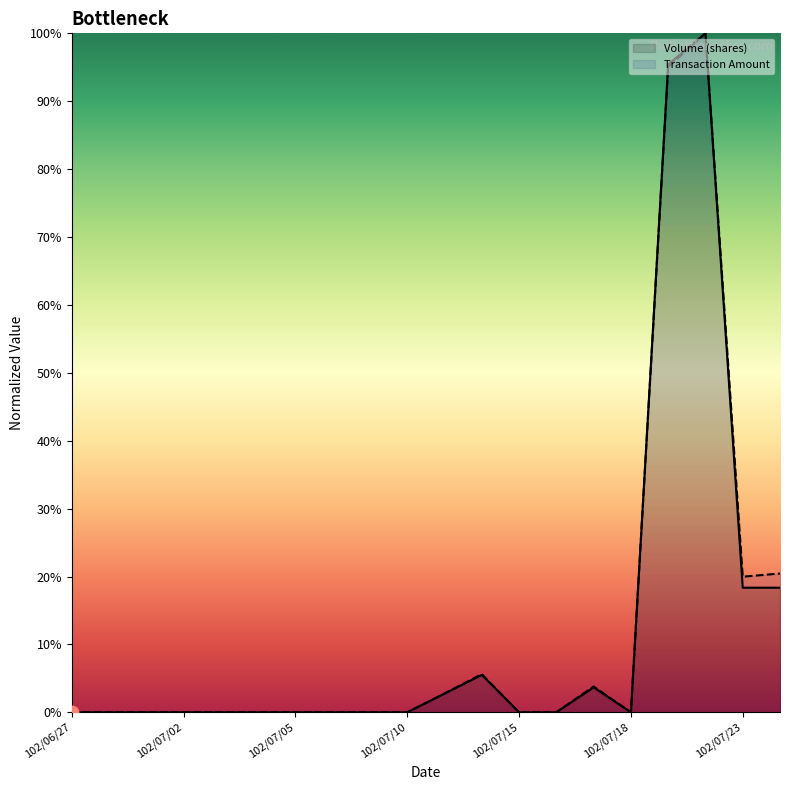

Which series reaches the minimum Y coordinate?

Volume (shares)